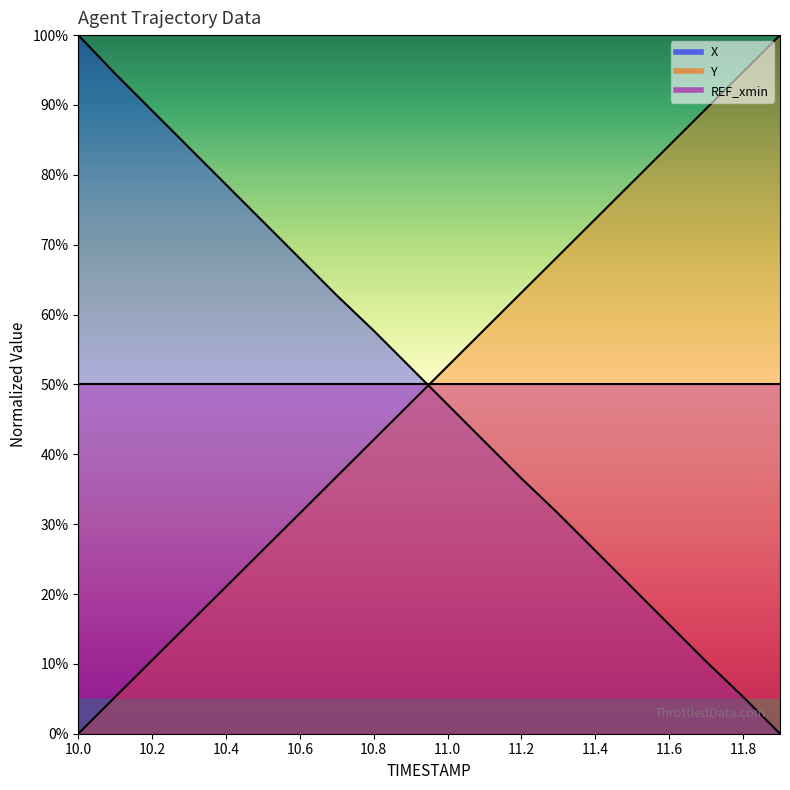

What is the approximate value of X at 10.1?

94.5